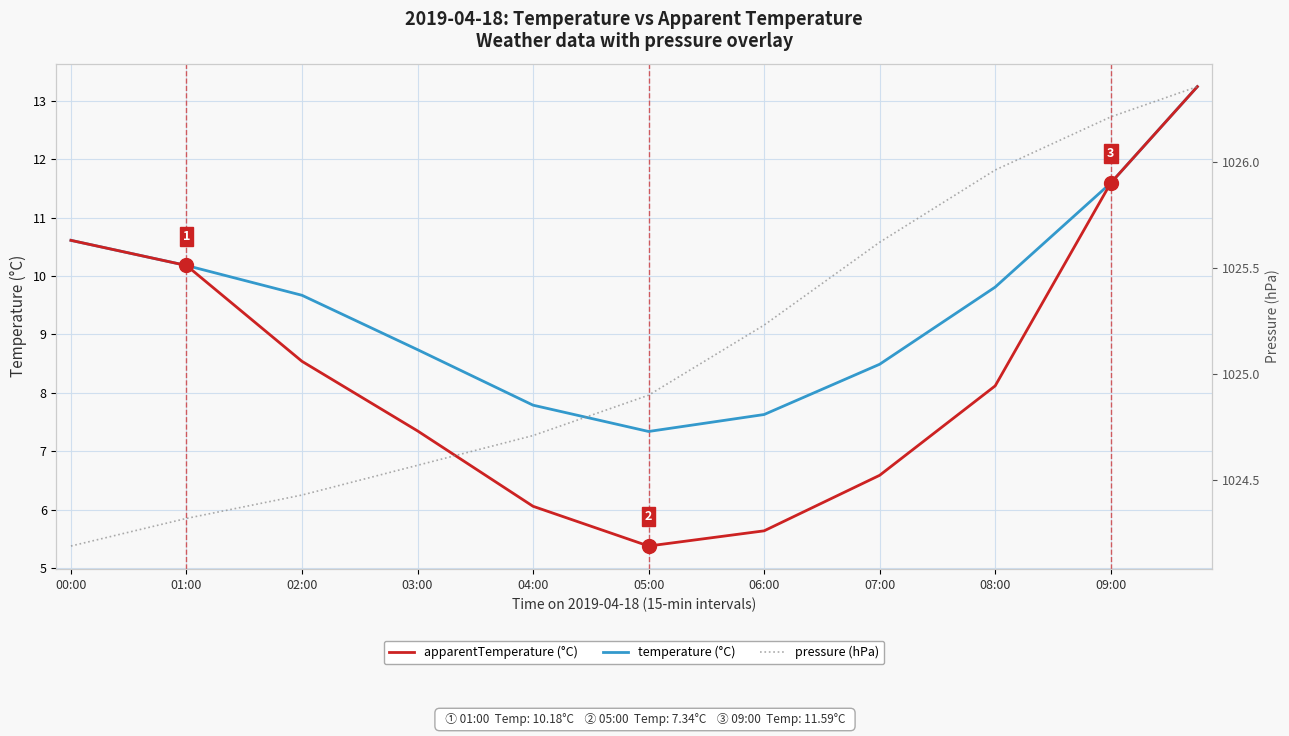

At how many categories does at least one series exceed 862?

40